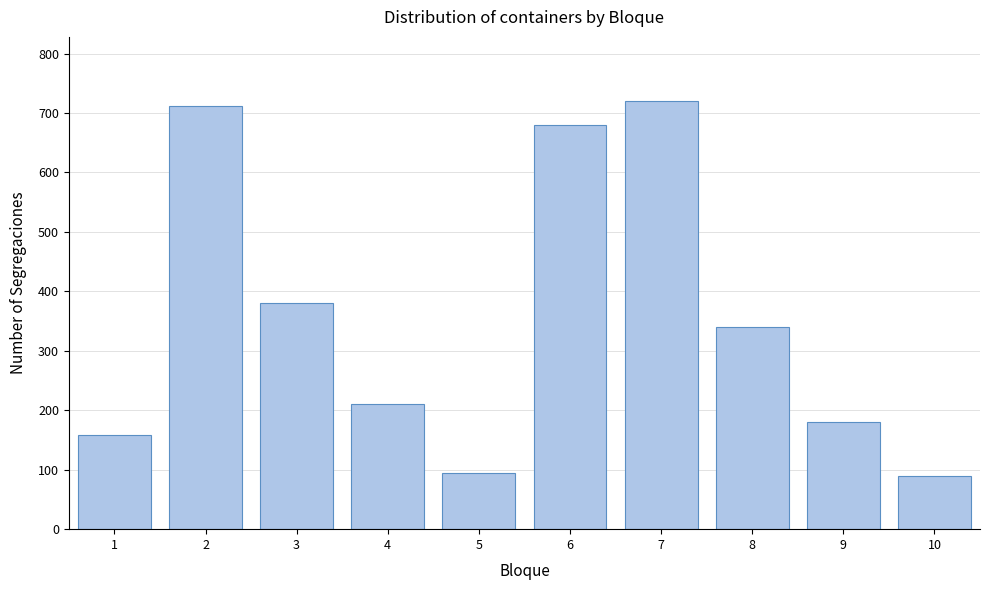

Reading left to right, list all the values displayed in this chart.

1=159	2=712	3=380	4=210	5=95	6=680	7=720	8=340	9=180	10=90